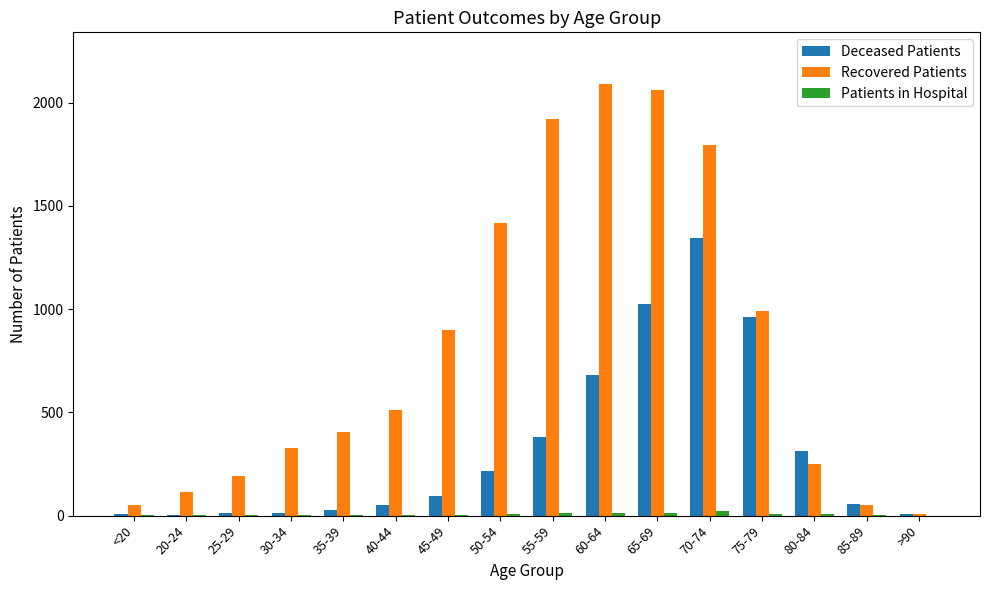

Which series has the largest total across all categories?

Recovered Patients